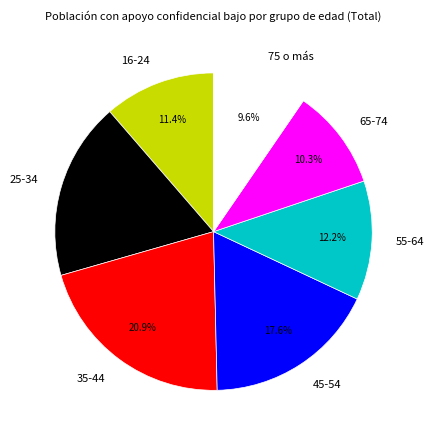

Between 55-64 and 65-74, which is larger?

55-64